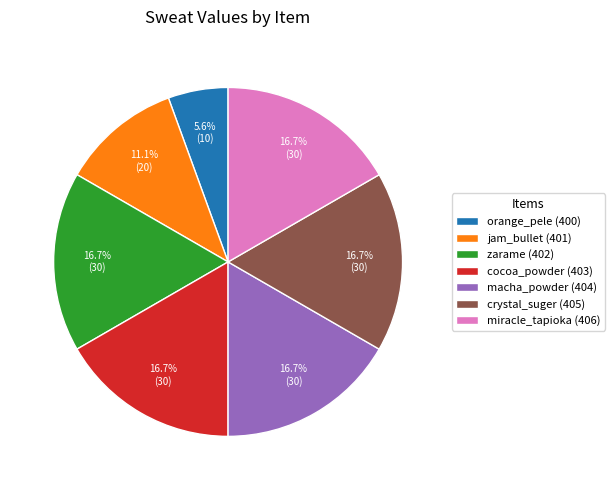

To the nearest percent, what percentage of the pie is crystal_suger (405)?

17%